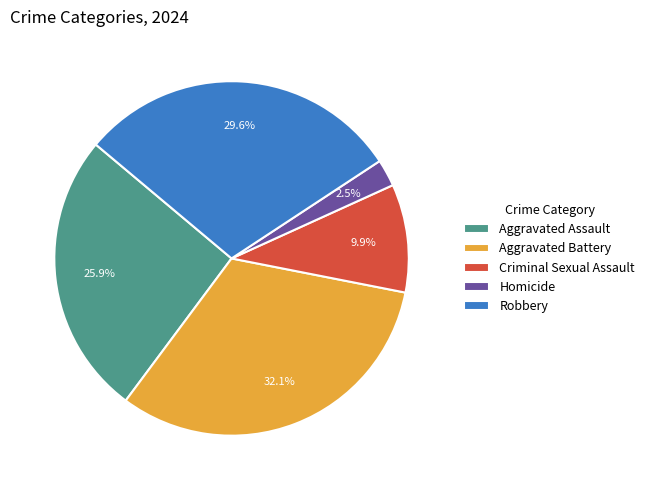

Do Homicide and Robbery together represent more than half of the pie?

No